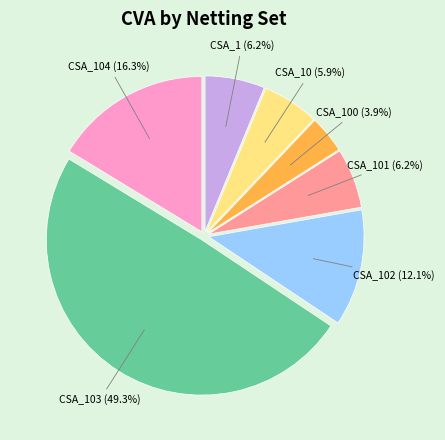

Is there a majority slice in this chart?

No